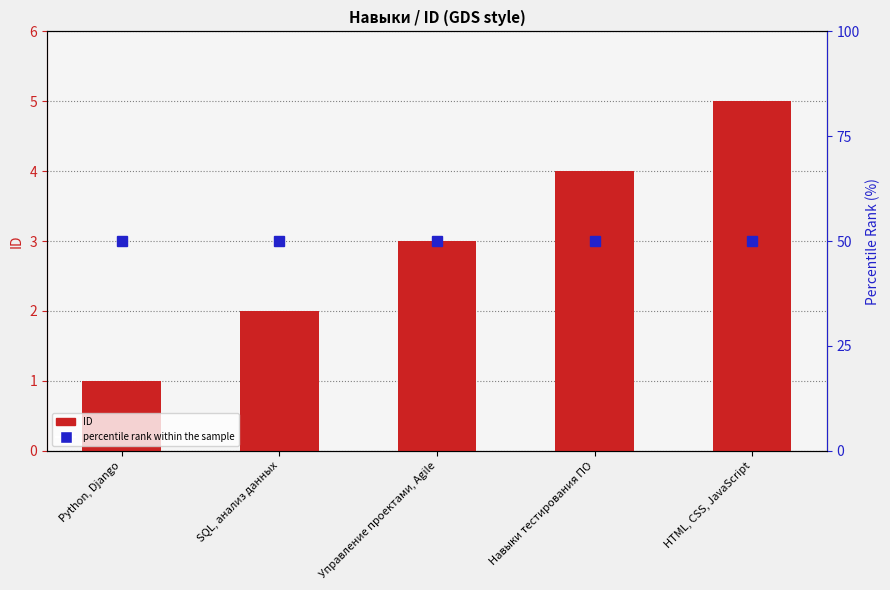

Rank the series by their maximum value, from highest to lowest.

percentile rank within the sample, ID